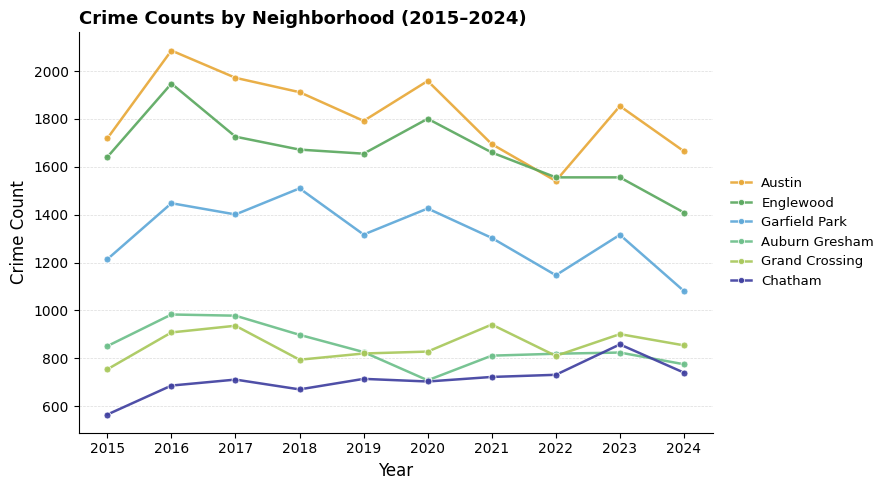

How many values in the Chatham series are below 714?

5